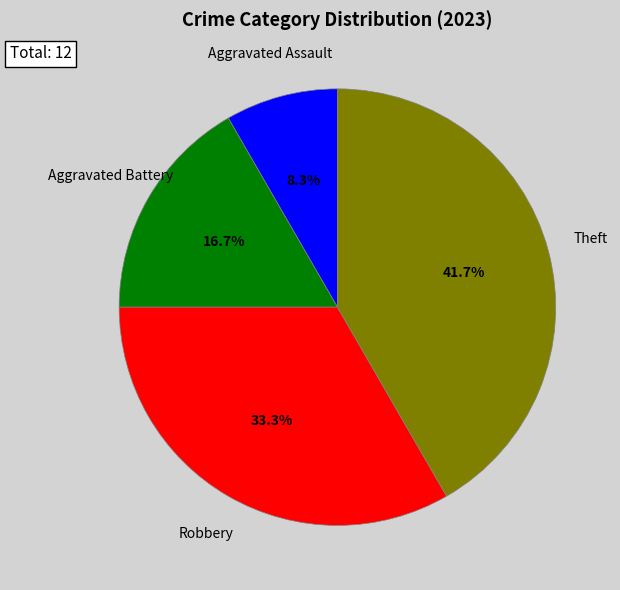

Is there any slice that represents more than half of the pie?

No